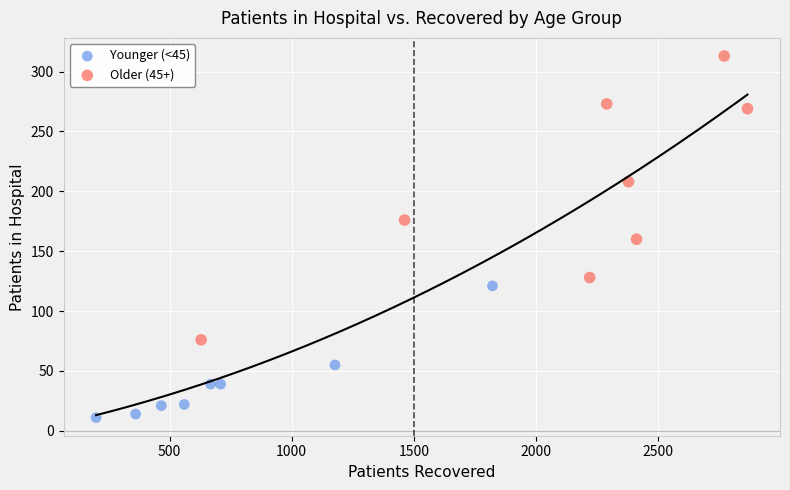

Which series has the widest spread of Y values?

Older (45+)